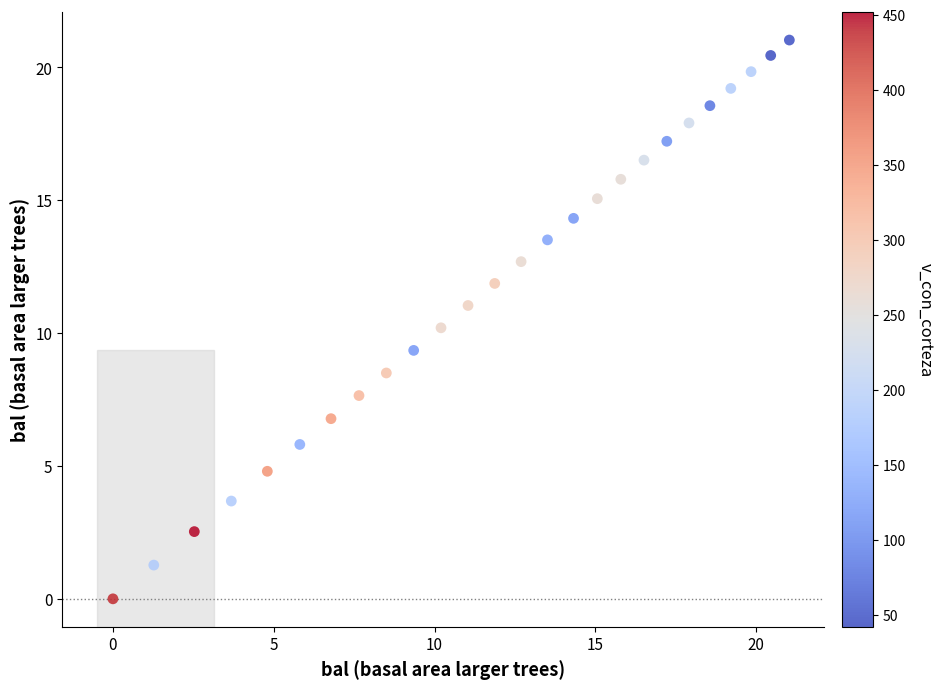

What is the range of X values (max minus min)?

21.0